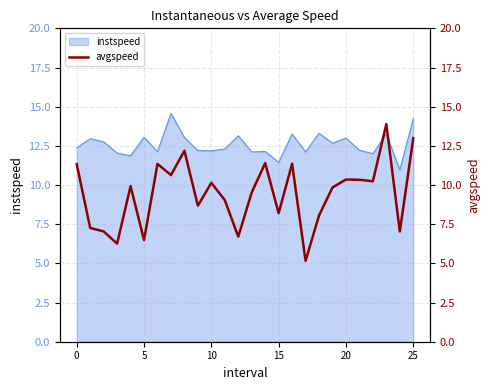

What is the lowest value of the instspeed series?

11.0